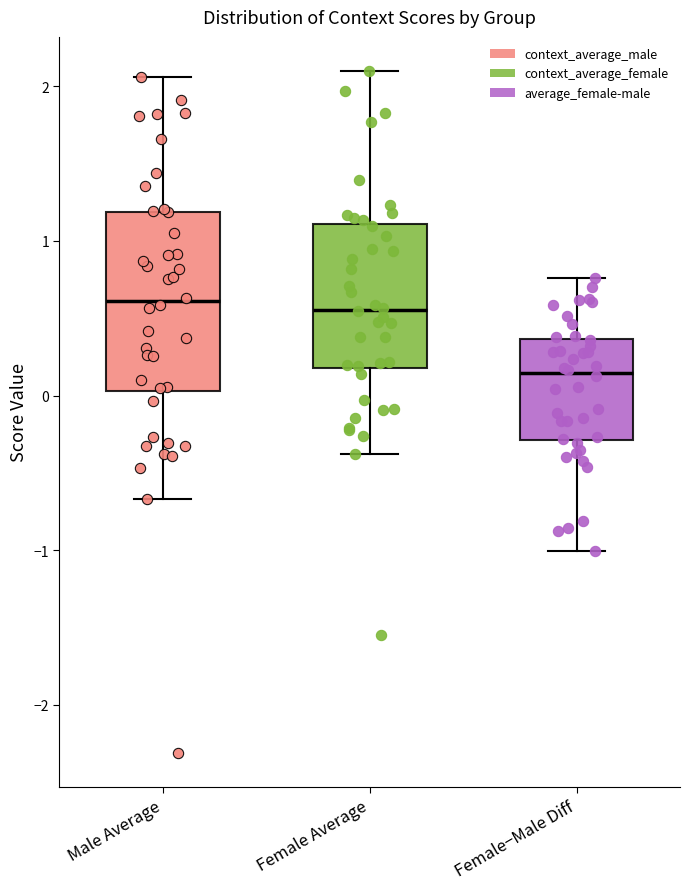

Reading left to right, transcribe this box plot: for each box, give where its median line is, the range the box spans, and where its two whiskers end, as read against the y-axis. The values are not printed on the chart, so give them approximately, as read against the axis.

Male Average: median 0.6, box 0.0 to 1.2, whiskers -0.7 to 2.1
Female Average: median 0.6, box 0.2 to 1.1, whiskers -0.4 to 2.1
Female−Male Diff: median 0.1, box -0.3 to 0.4, whiskers -1.0 to 0.8